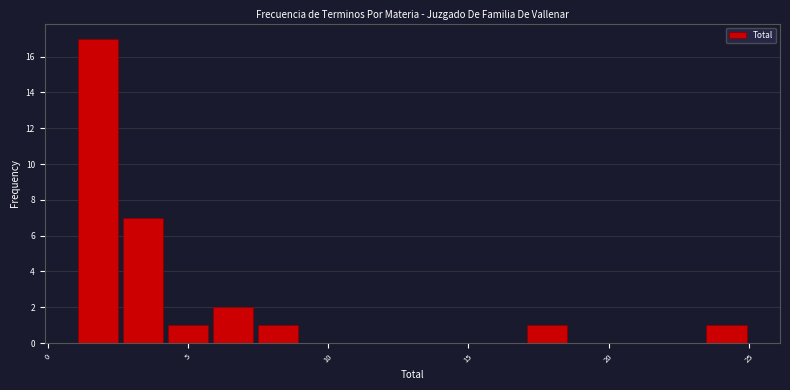

Around what value on the x-axis is the tallest bar? Give the approximate position of its centre, as read against the axis.

2.0